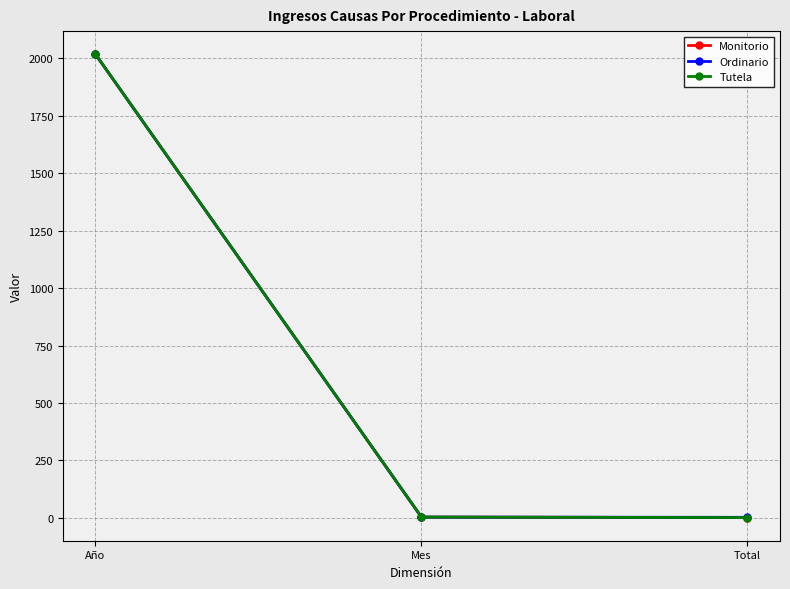

At which category is the sum across all series the highest?

Año